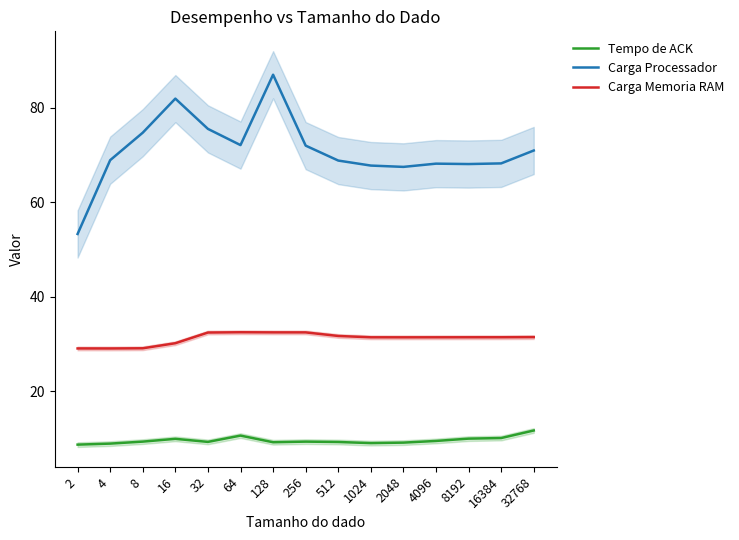

Is it true that Carga Processador equals 68.2 at 4096?

True